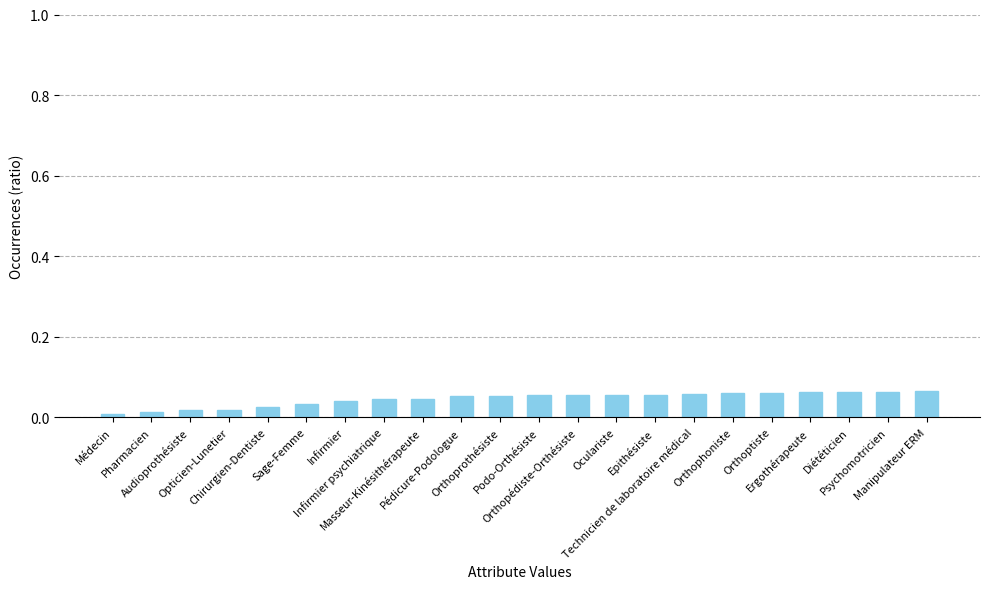

What is the sum of all values?

1.0